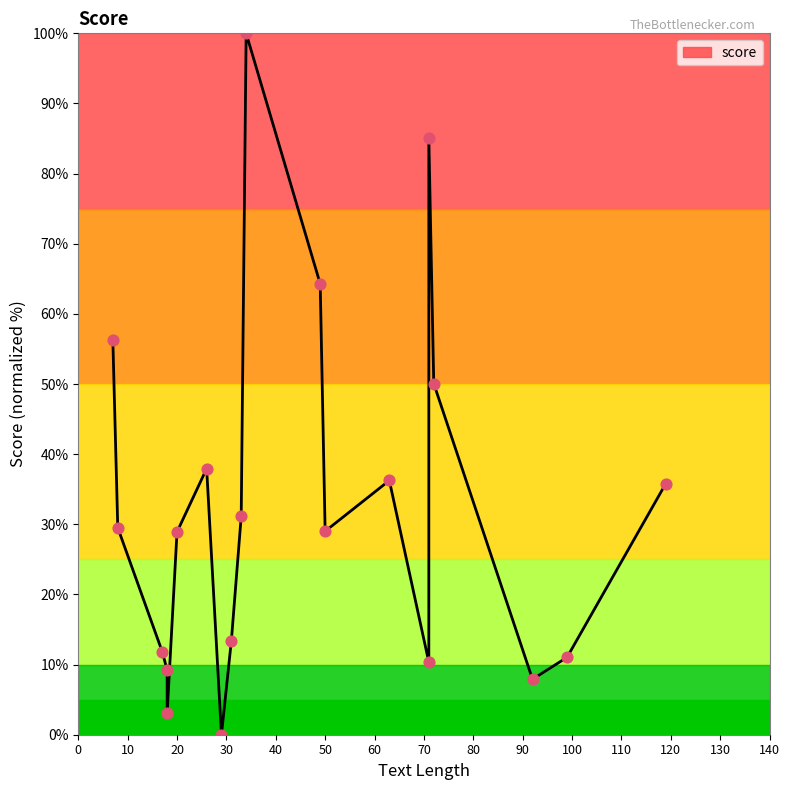

Which has a higher value, 40 or 90?

90